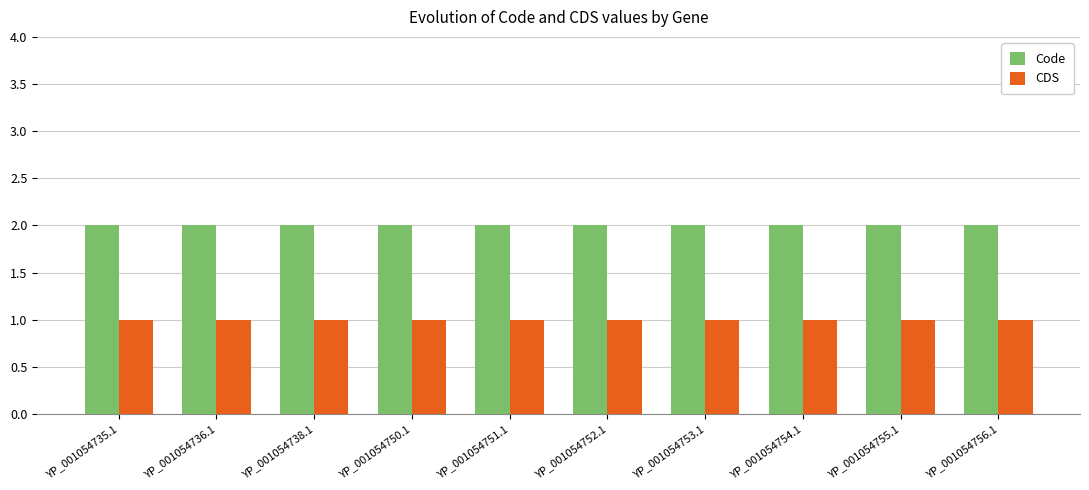

What is the sum of all CDS values?

10